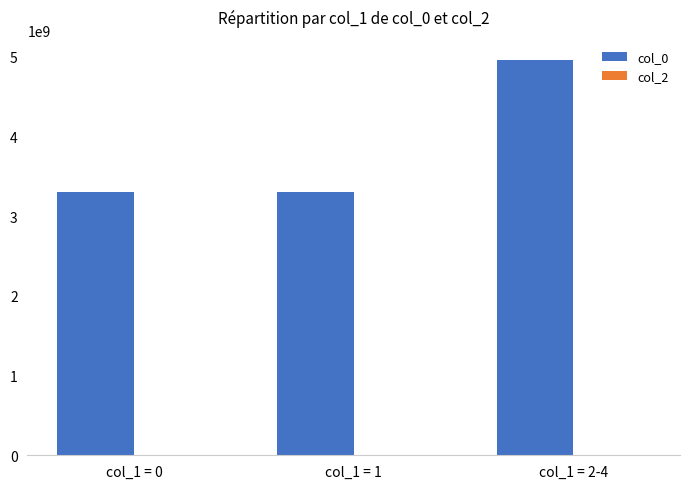

The value at col_1 = 2-4 is 4964808617. True or false?

True